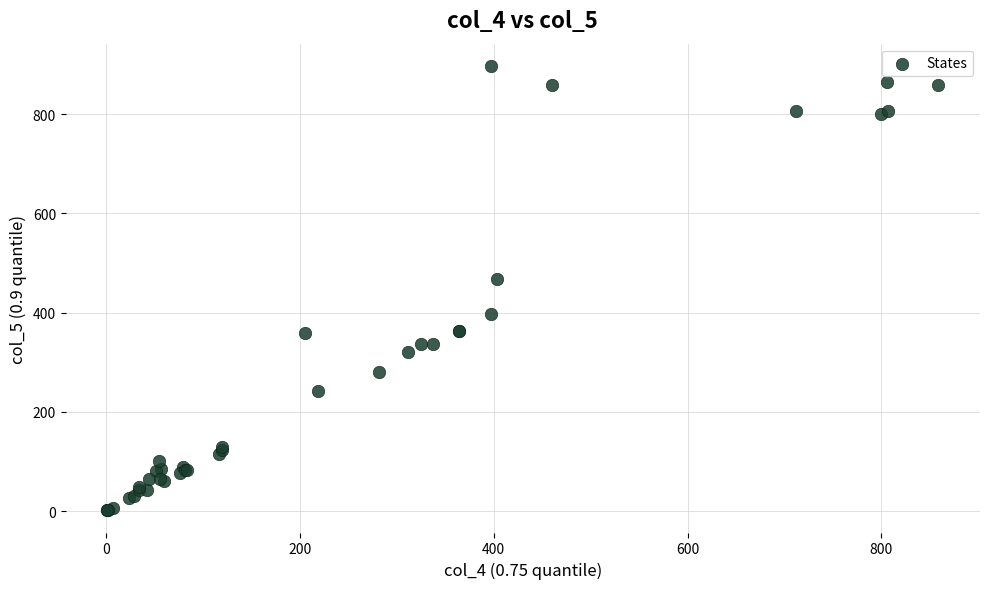

What Y value in the scatter plot is closest to 449?

467.0